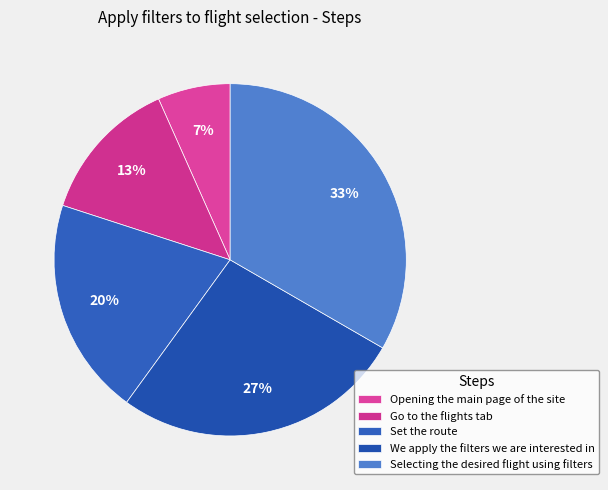

How many slices are in this pie chart?

5